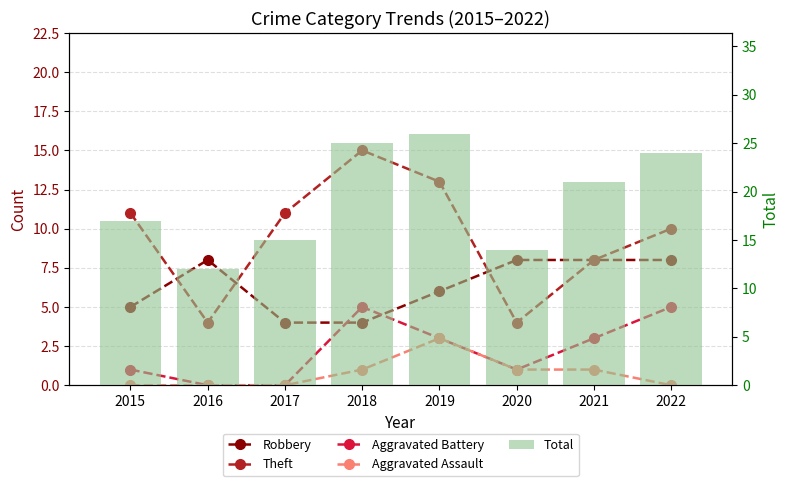

How many data points in Robbery are less than 8?

4